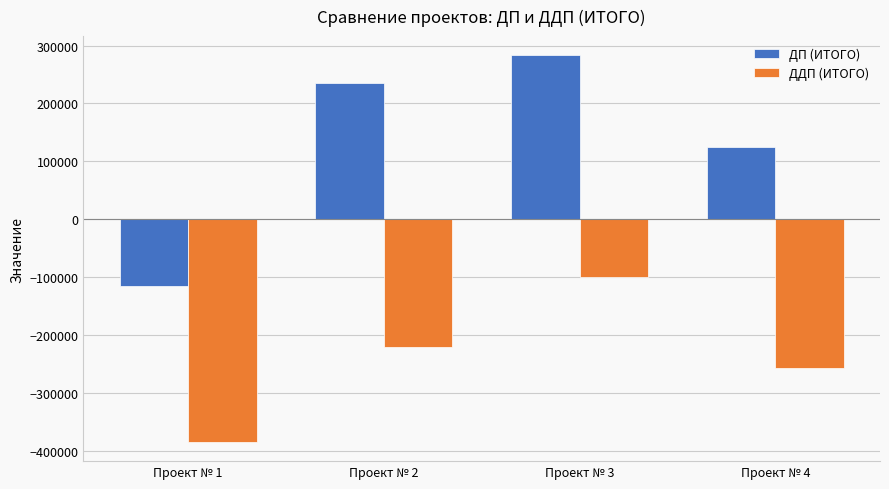

What value does the ДДП (ИТОГО) series have at Проект № 3?

-100153.7